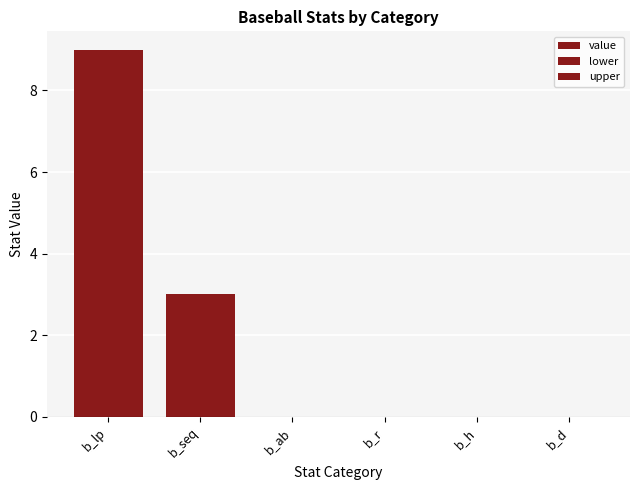

Is it true that upper equals 5 at b_lp?

False